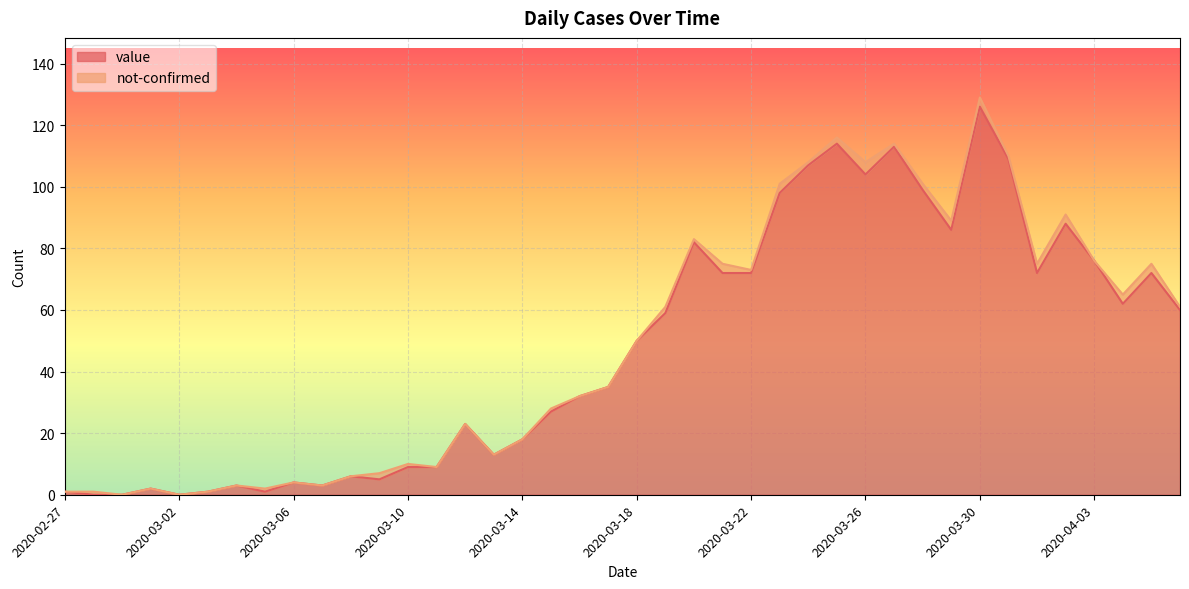

List the labels in order of value, smallest first.

2020-02-28, 2020-02-29, 2020-03-02, 2020-02-27, 2020-03-03, 2020-03-05, 2020-03-01, 2020-03-04, 2020-03-07, 2020-03-06, 2020-03-09, 2020-03-08, 2020-03-10, 2020-03-11, 2020-03-13, 2020-03-14, 2020-03-12, 2020-03-15, 2020-03-16, 2020-03-17, 2020-03-18, 2020-03-19, 2020-04-06, 2020-04-04, 2020-03-21, 2020-03-22, 2020-04-01, 2020-04-05, 2020-04-03, 2020-03-20, 2020-03-29, 2020-04-02, 2020-03-23, 2020-03-28, 2020-03-26, 2020-03-24, 2020-03-31, 2020-03-27, 2020-03-25, 2020-03-30